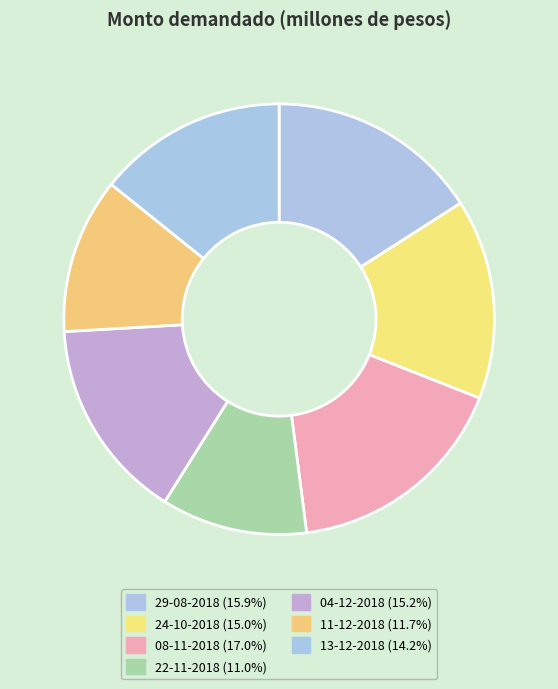

To the nearest percent, what is the combined percentage of 29-08-2018 and 08-11-2018?

33%